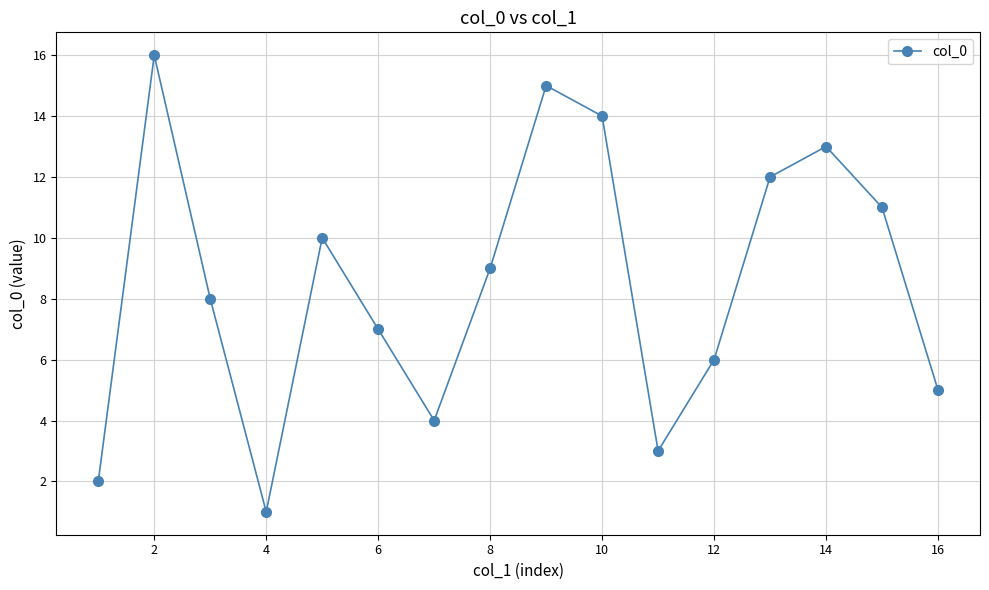

How many values are below 9?

8